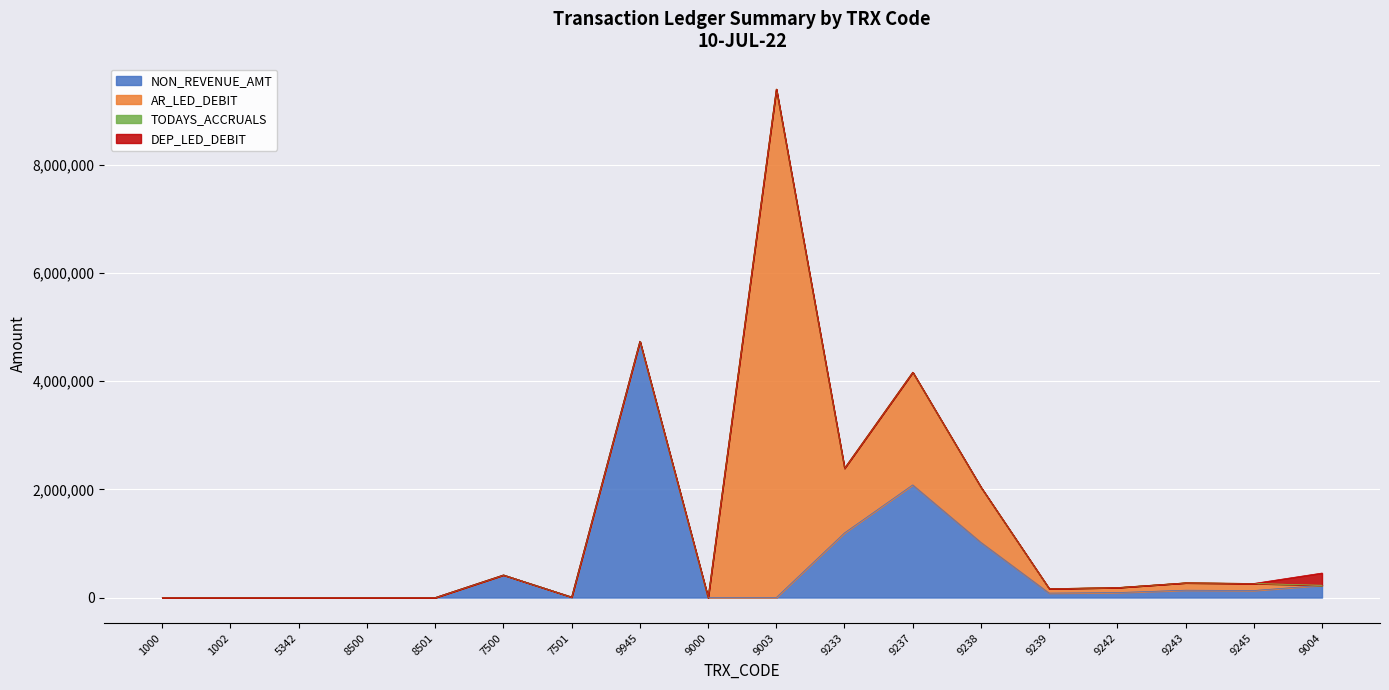

At which label does DEP_LED_DEBIT reach its minimum?

1000